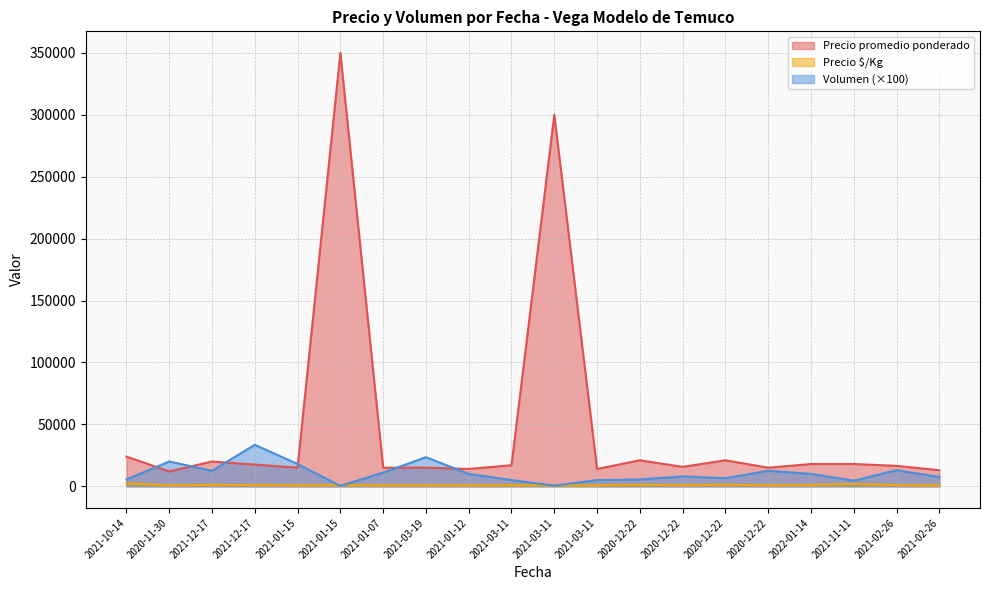

What is the difference between the maximum and minimum values in the Precio promedio ponderado series?

338000